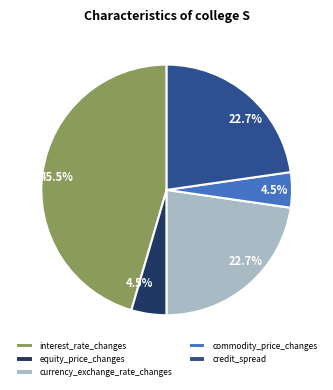

Which category has the biggest portion of the pie?

interest_rate_changes